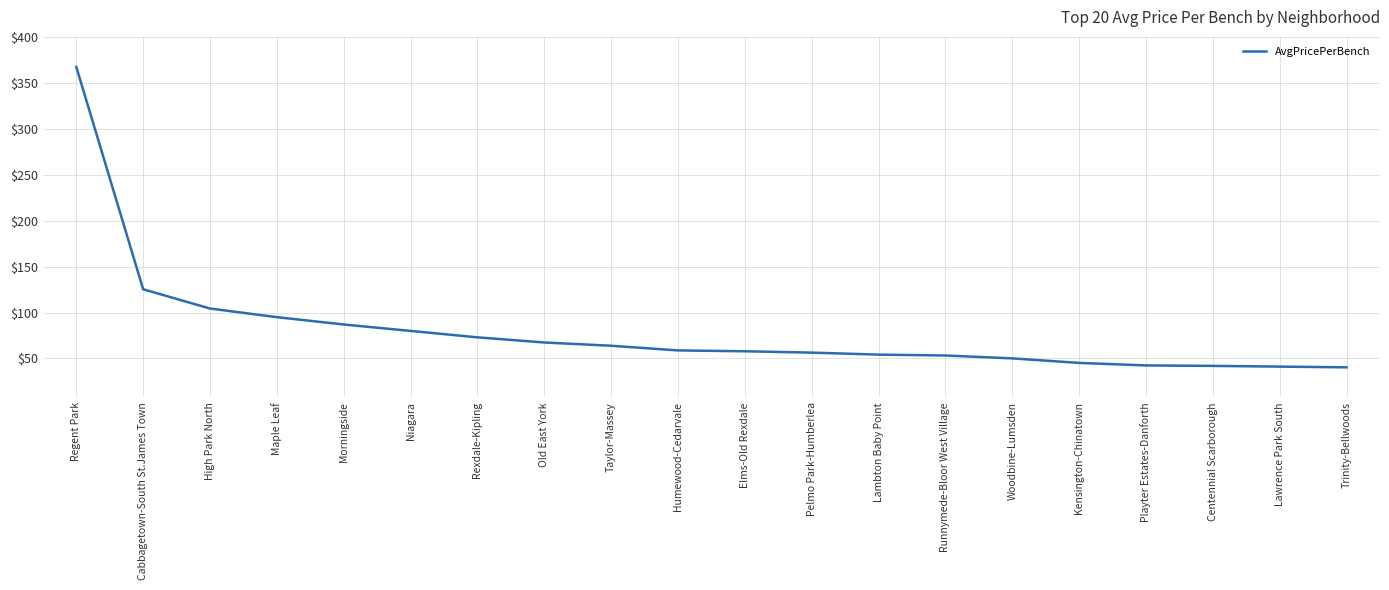

How many values are below 58?

10